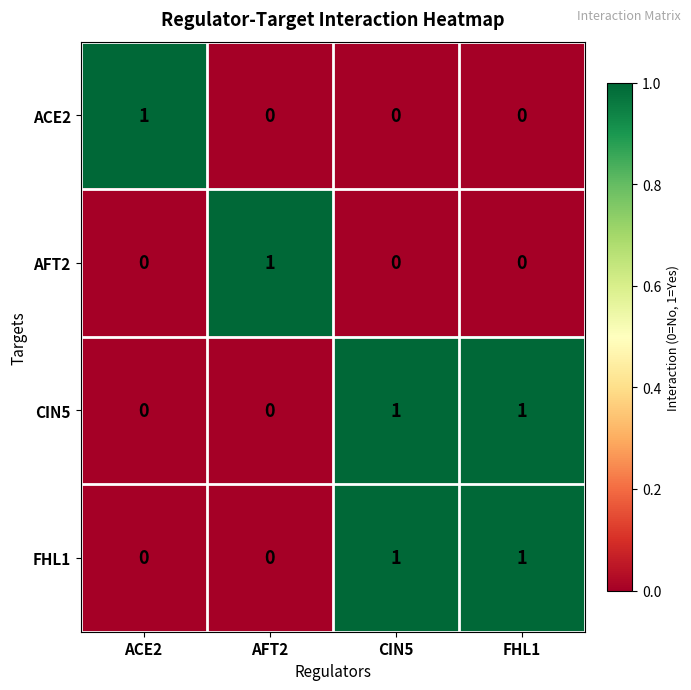

At how many categories does at least one series exceed 0?

4